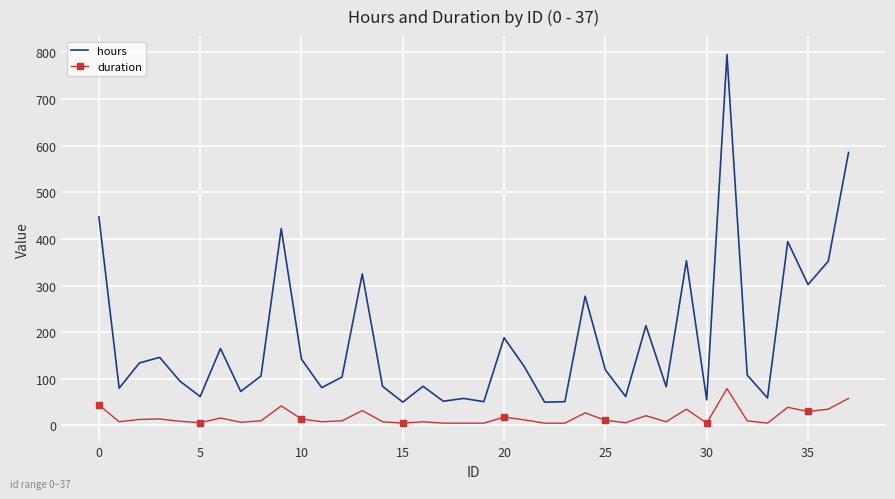

What are all the series names shown in the legend?

hours, duration